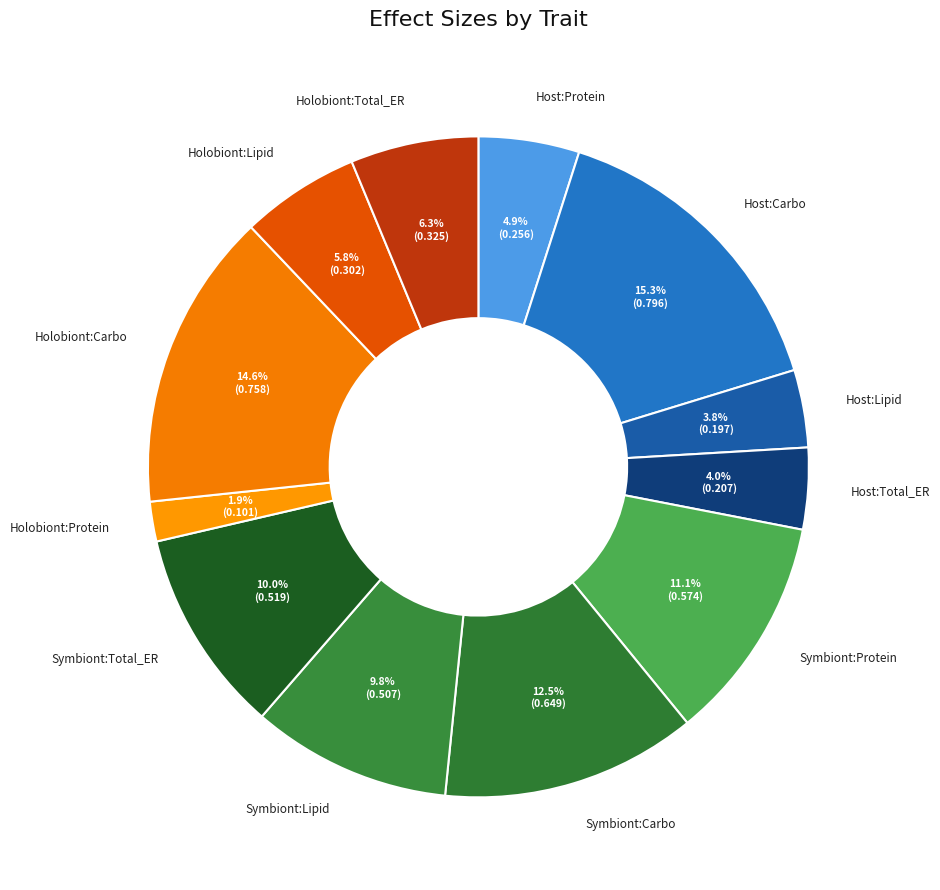

How many segments does this pie chart have?

12